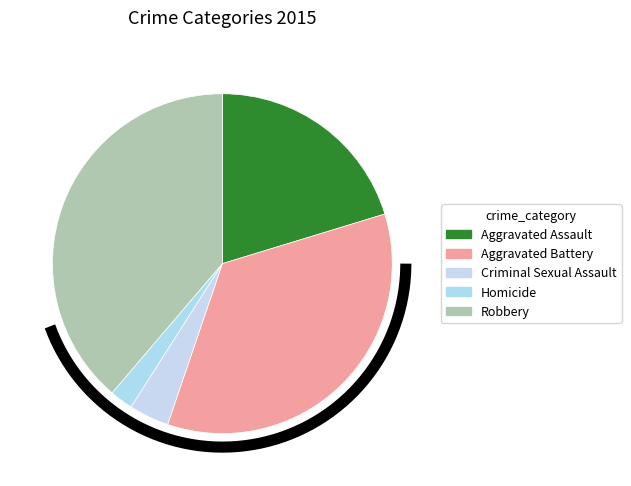

Rank the categories by value from highest to lowest.

Robbery, Aggravated Battery, Aggravated Assault, Criminal Sexual Assault, Homicide